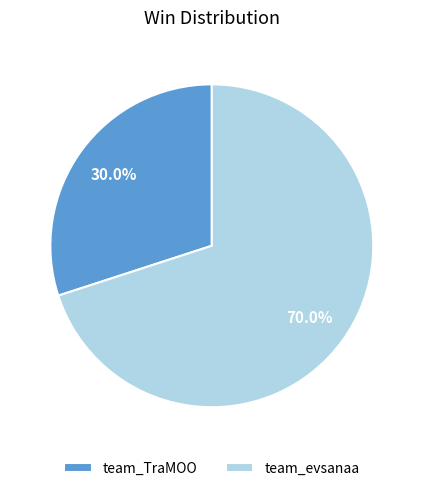

Is the sum of team_TraMOO and team_evsanaa greater than half?

Yes